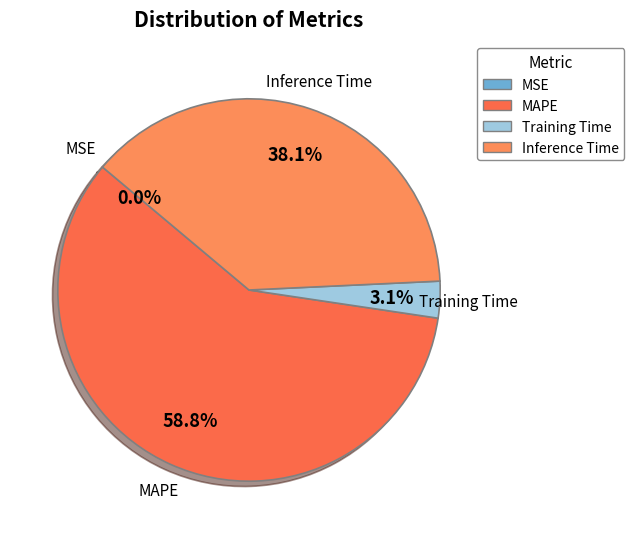

Which category has the biggest portion of the pie?

MAPE